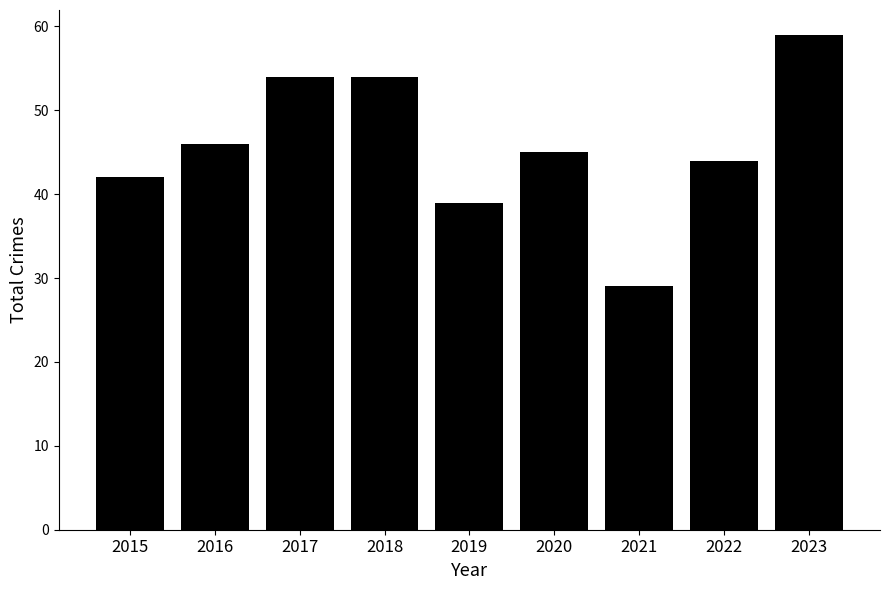

What value does the data have at 2019, to the nearest 10?

40